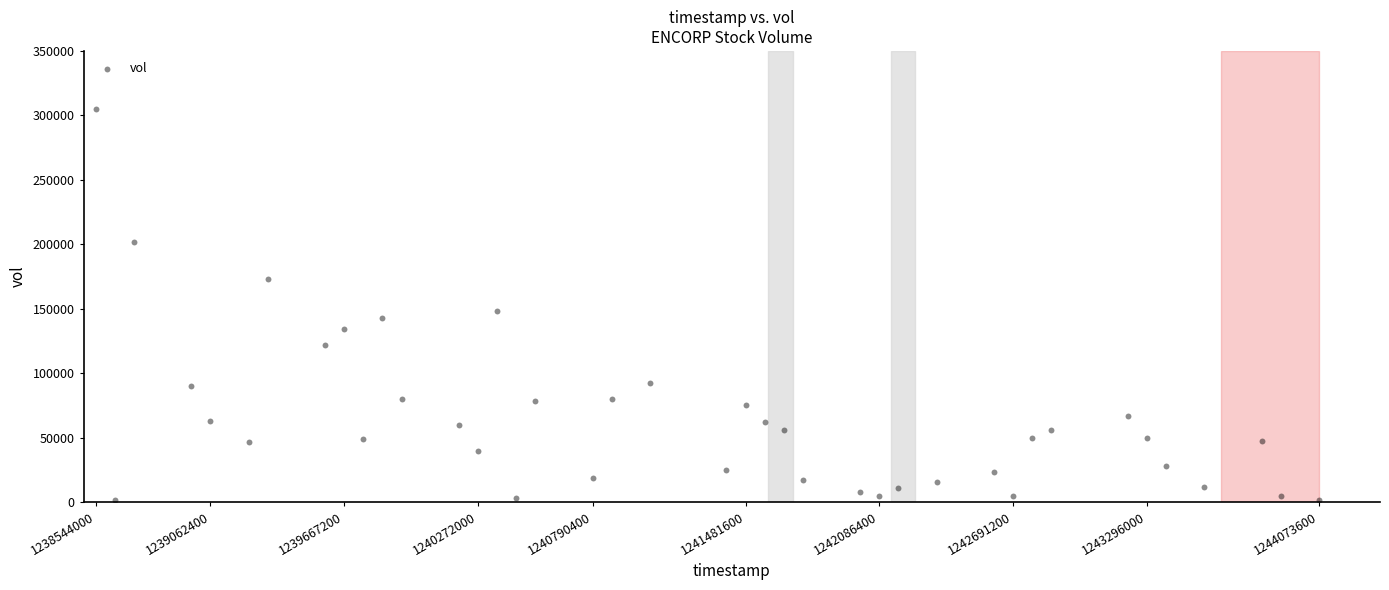

What Y value in the scatter plot is closest to 153500?

148000